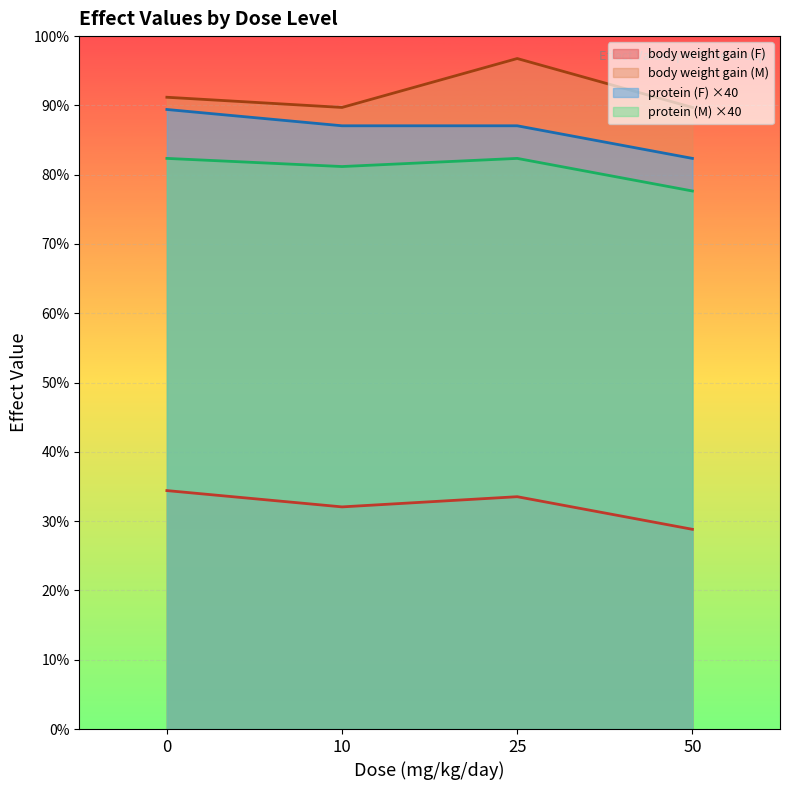

What is the sum of all body weight gain (M) values?

1249